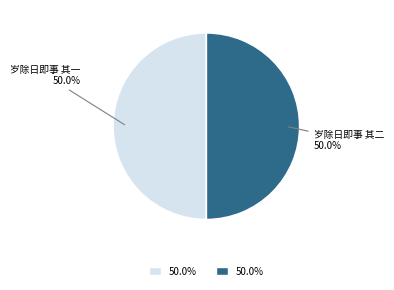

What percentage is the 岁除日即事 其二 slice, to the nearest percent?

50%